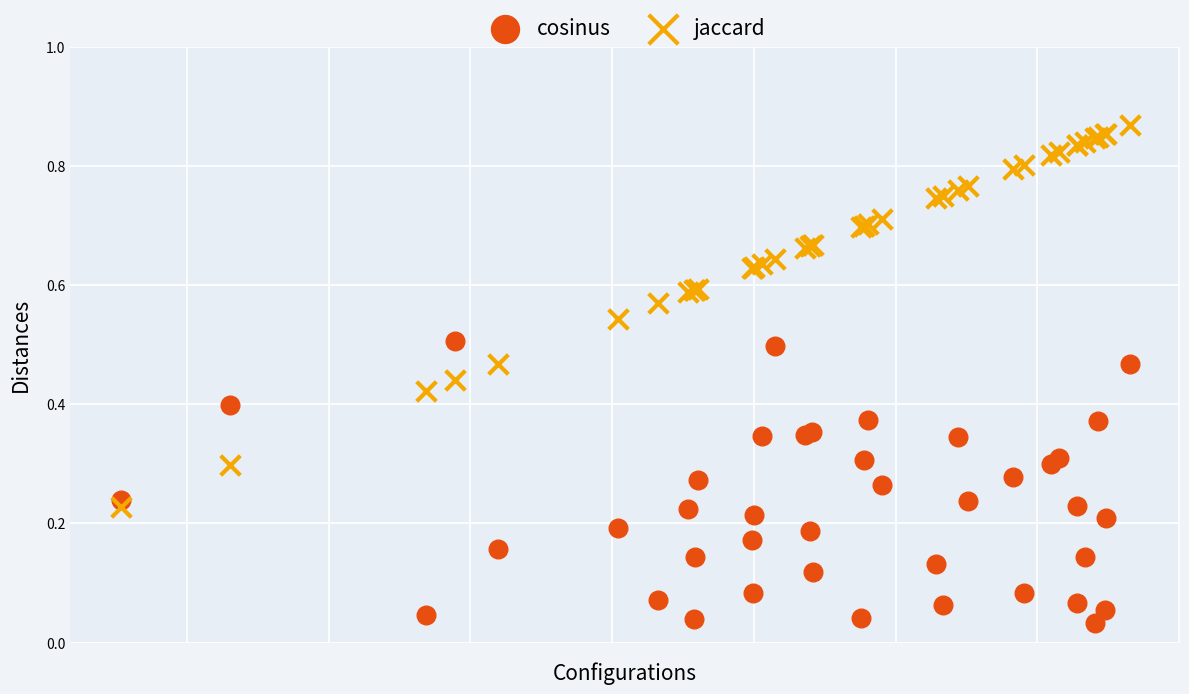

Which series contains the highest Y value?

jaccard